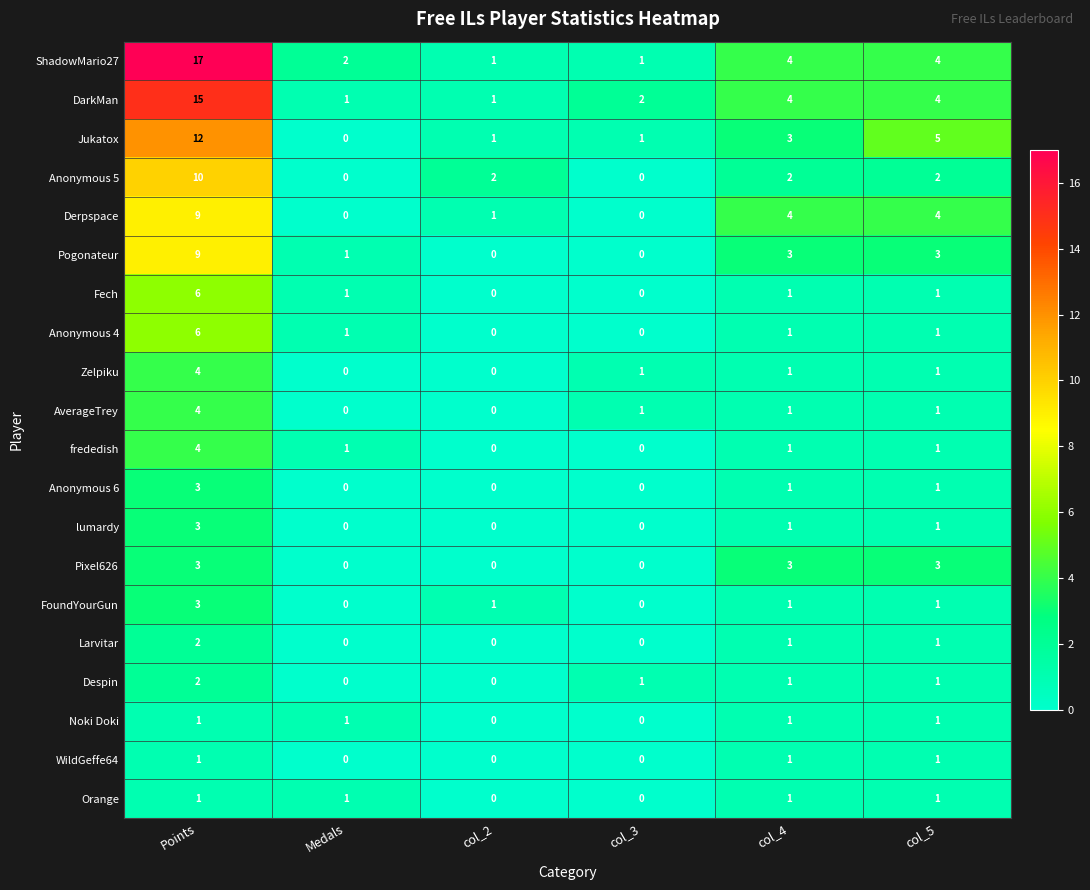

True or false: FoundYourGun has a value of 2 at col_2.

False